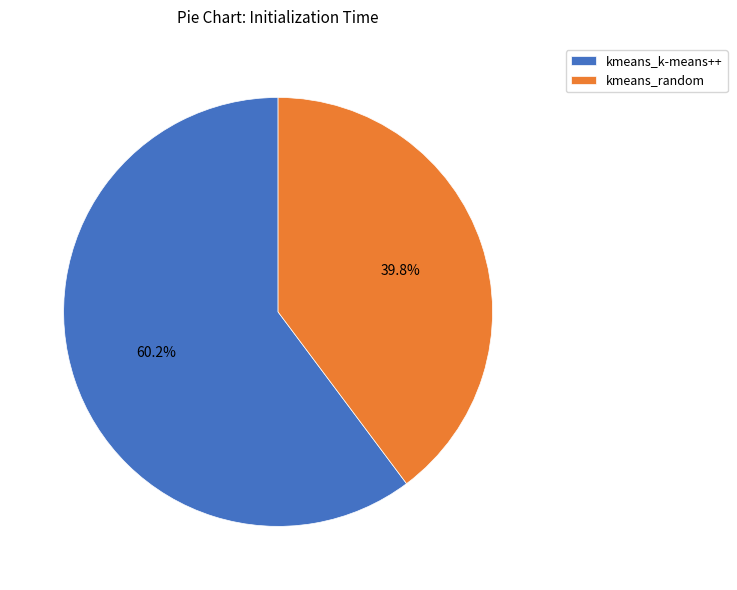

Combined, what portion of the pie is kmeans_random and kmeans_k-means++?

100.0%